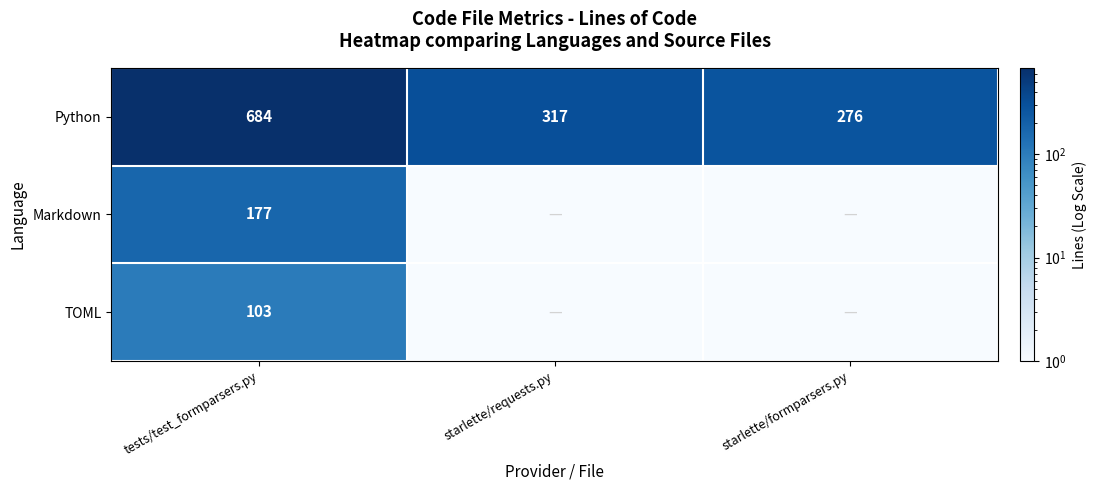

What is the total value across all series at tests/test_formparsers.py?

964.0